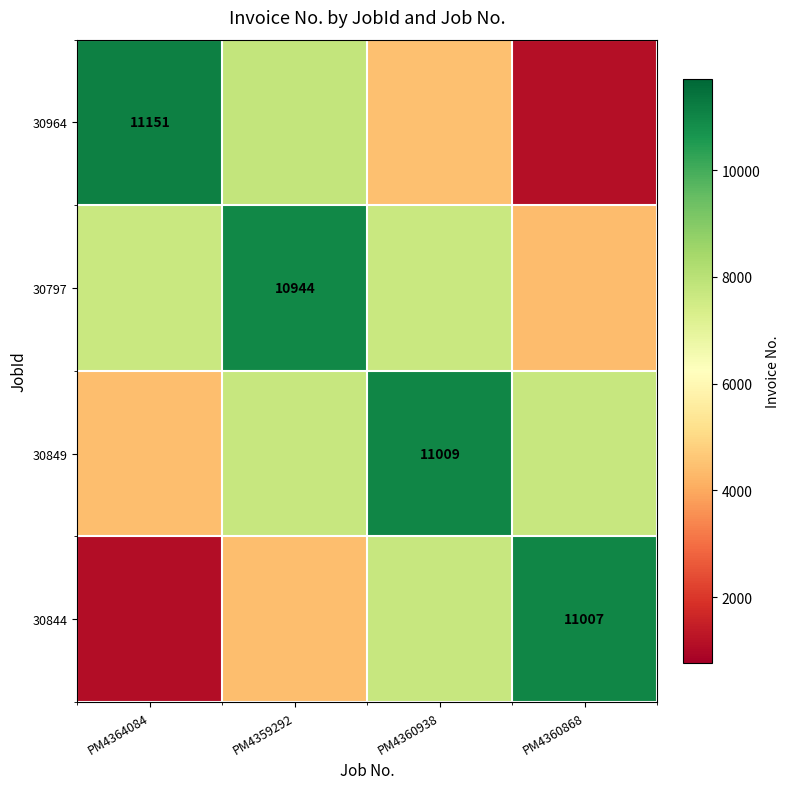

What is the difference between the 30964 values at PM4360868 and PM4359292?

6690.6